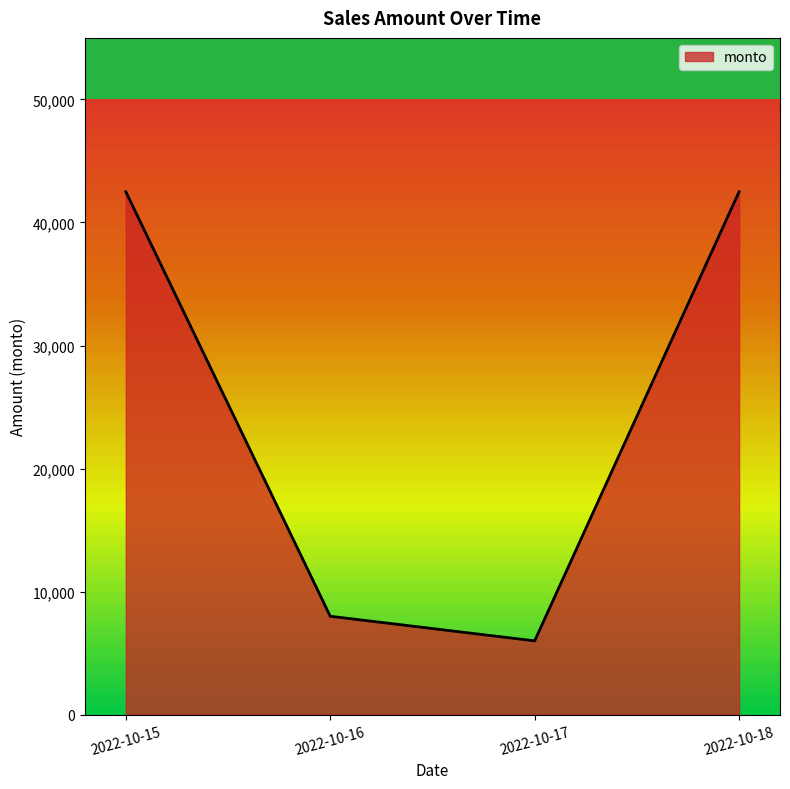

The chart shows a value of 11593 at 2022-10-15. True or false?

False